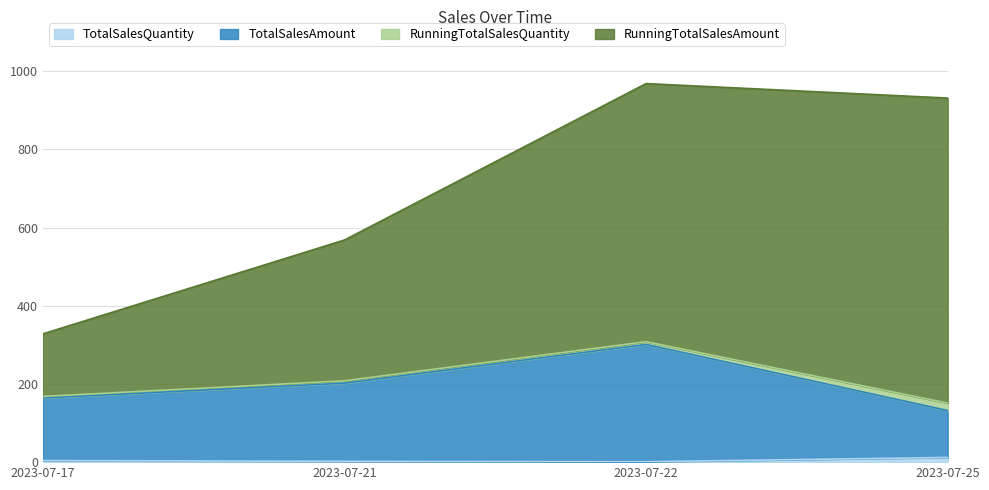

What are all the series names shown in the legend?

TotalSalesQuantity, TotalSalesAmount, RunningTotalSalesQuantity, RunningTotalSalesAmount